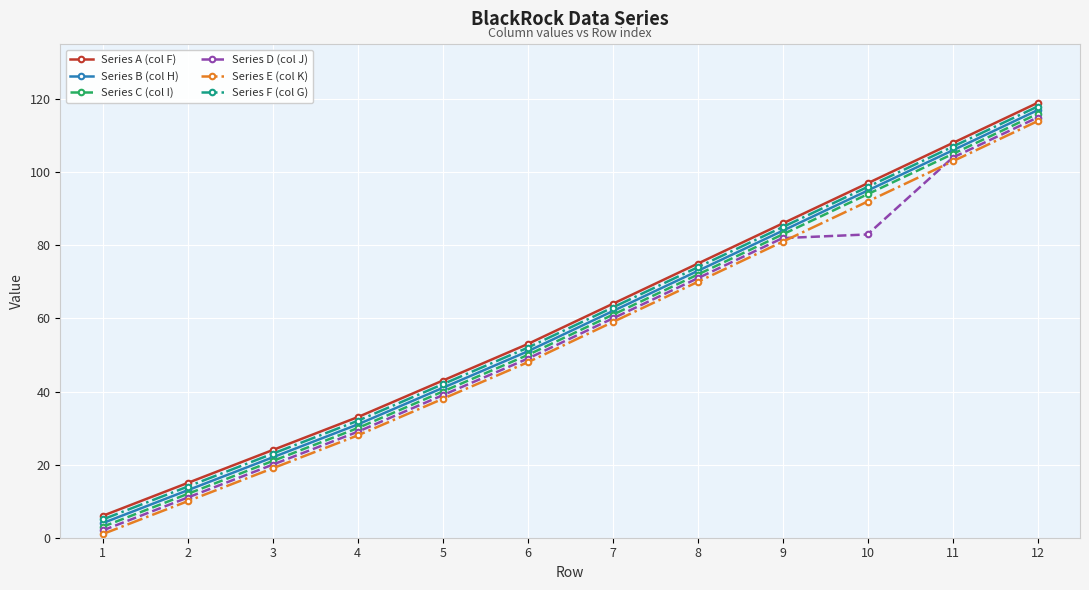

Is the value of Series B (col H) at 2 greater than the value of Series E (col K) at 7?

No